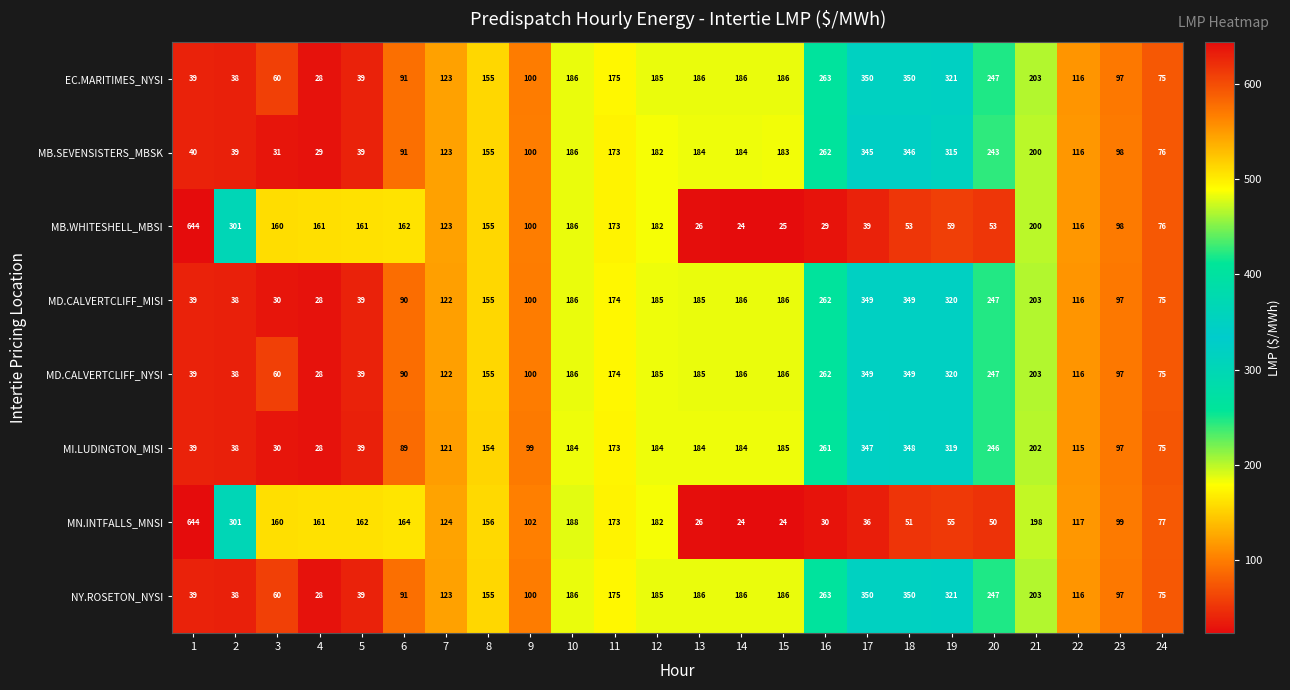

Is the value of MD.CALVERTCLIFF_MISI at 10 greater than the value of MI.LUDINGTON_MISI at 13?

Yes